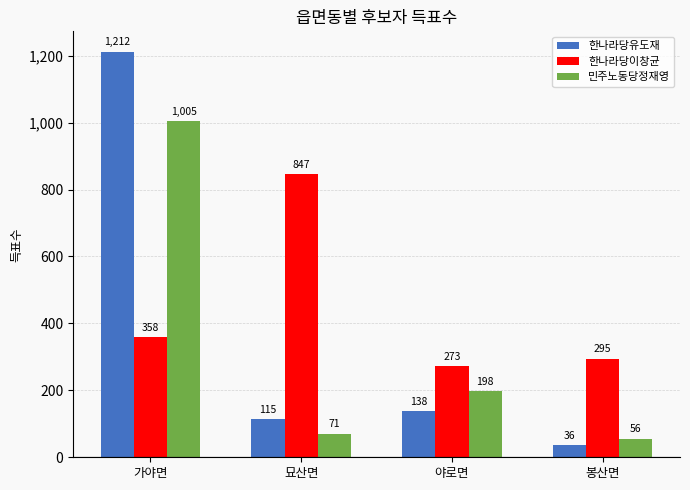

How many distinct data groups are displayed?

3